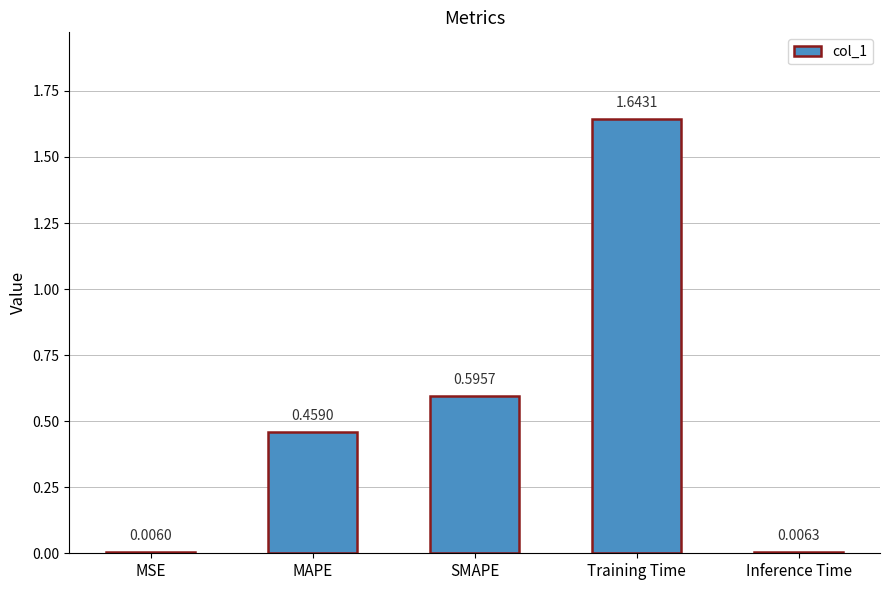

Which label corresponds to the largest value in the chart?

Training Time